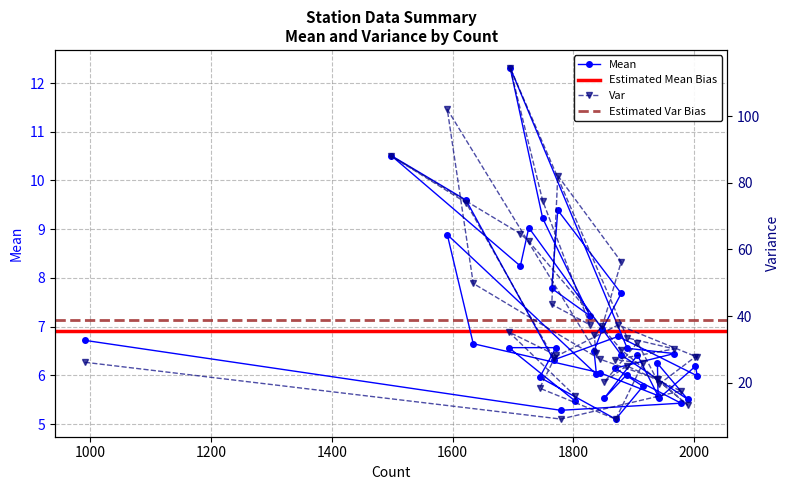

The Mean series shows 6.2 at 2002. True or false?

True